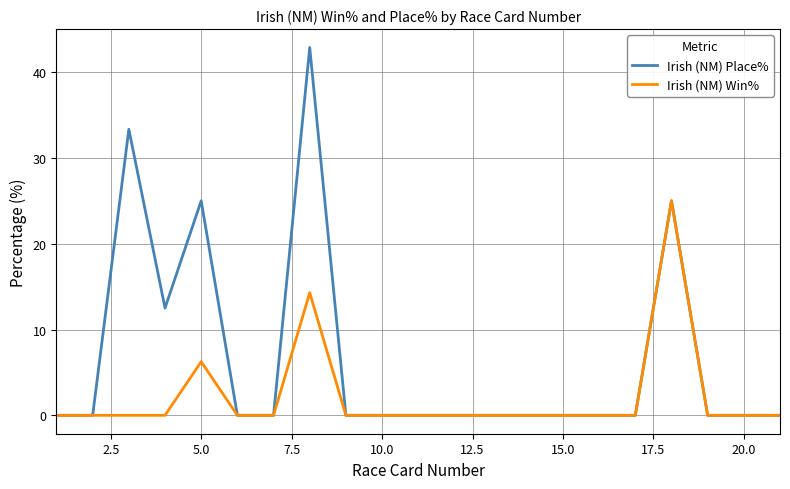

Which series has the largest total across all categories?

Irish (NM) Place%